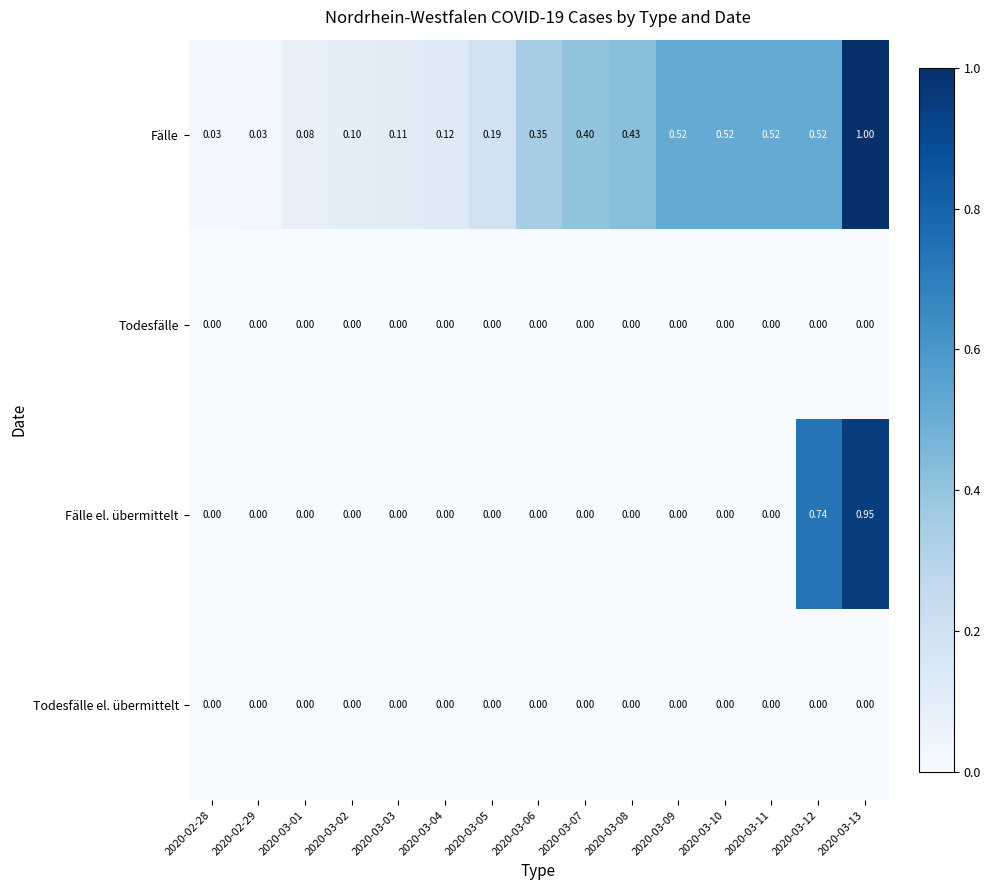

Is the value of Fälle at 2020-03-11 greater than the value of Todesfälle el. übermittelt at 2020-03-05?

Yes